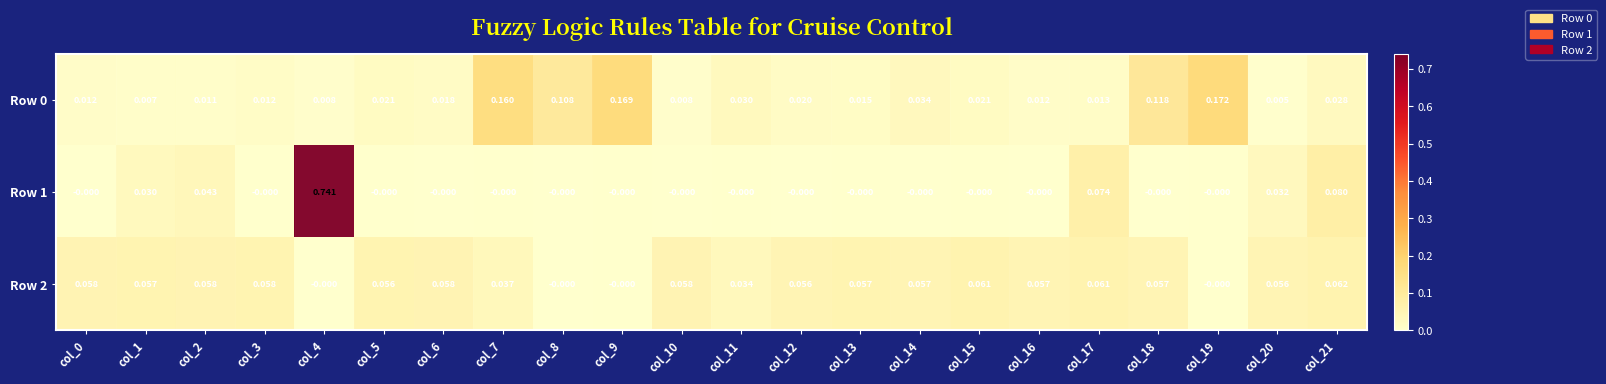

Is the value of Row 1 at col_2 greater than the value of Row 2 at col_9?

Yes